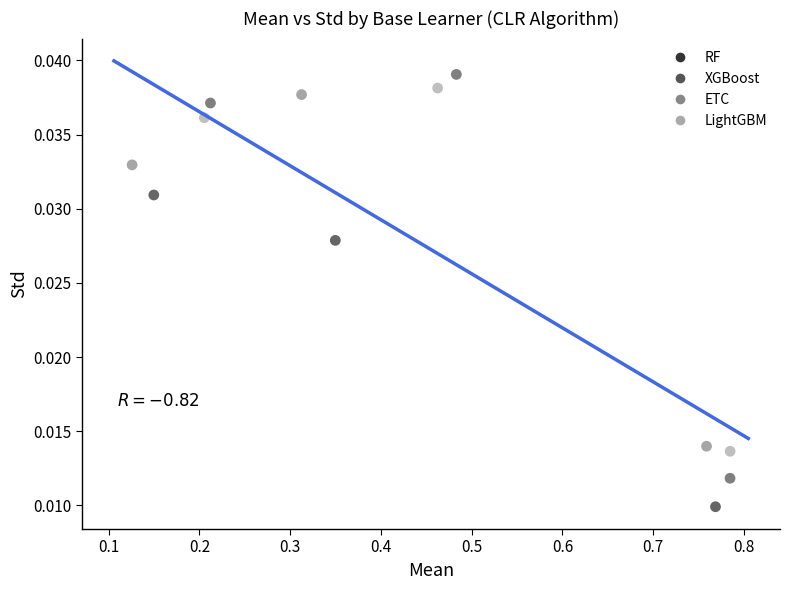

Which series has the largest Y range (max minus min)?

XGBoost